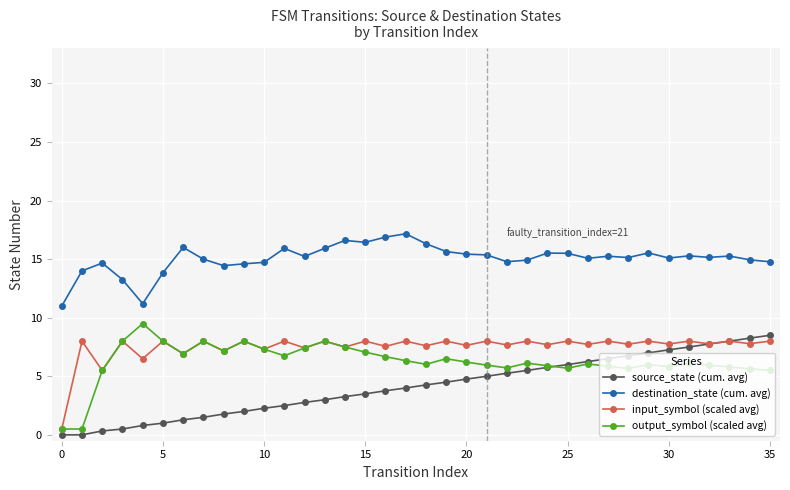

True or false: destination_state (cum. avg) and source_state (cum. avg) intersect in this chart.

False